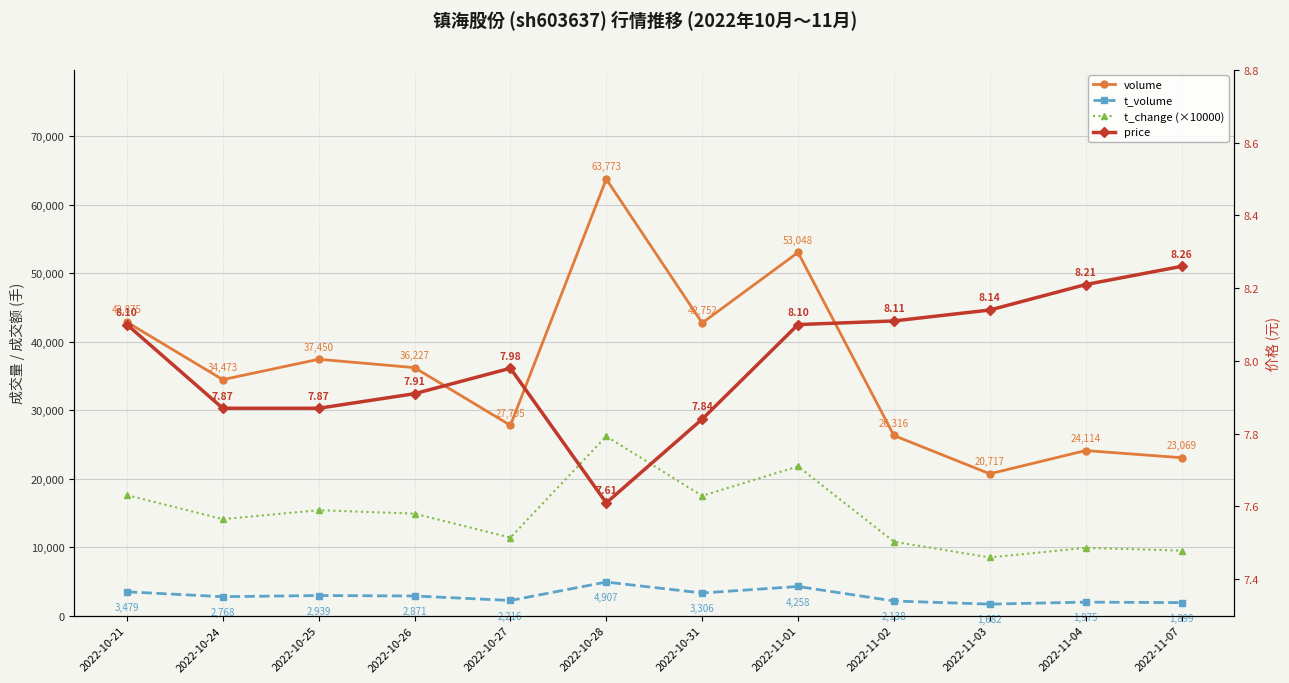

What is the value of the price point at the 11th from the left?

8.2